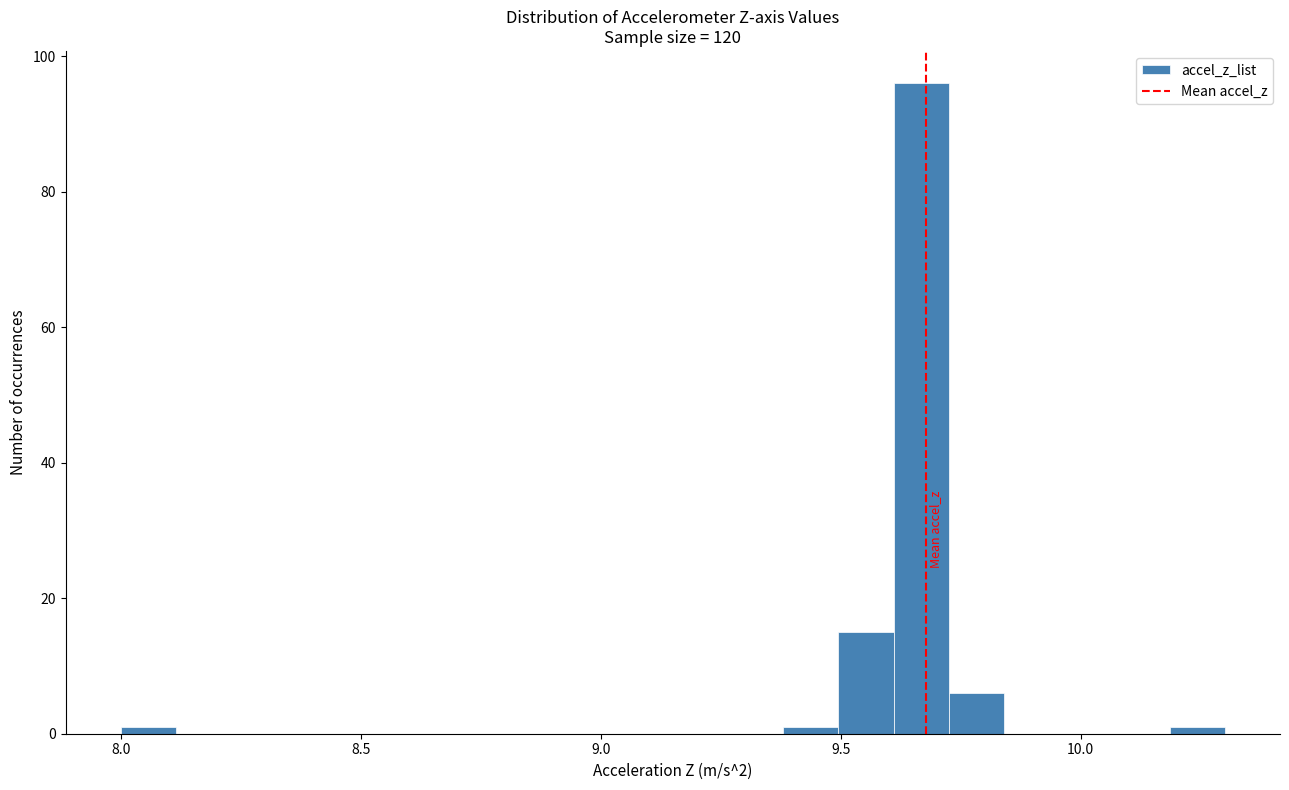

Read against the x-axis, roughly where is the centre of the tallest bar?

9.65